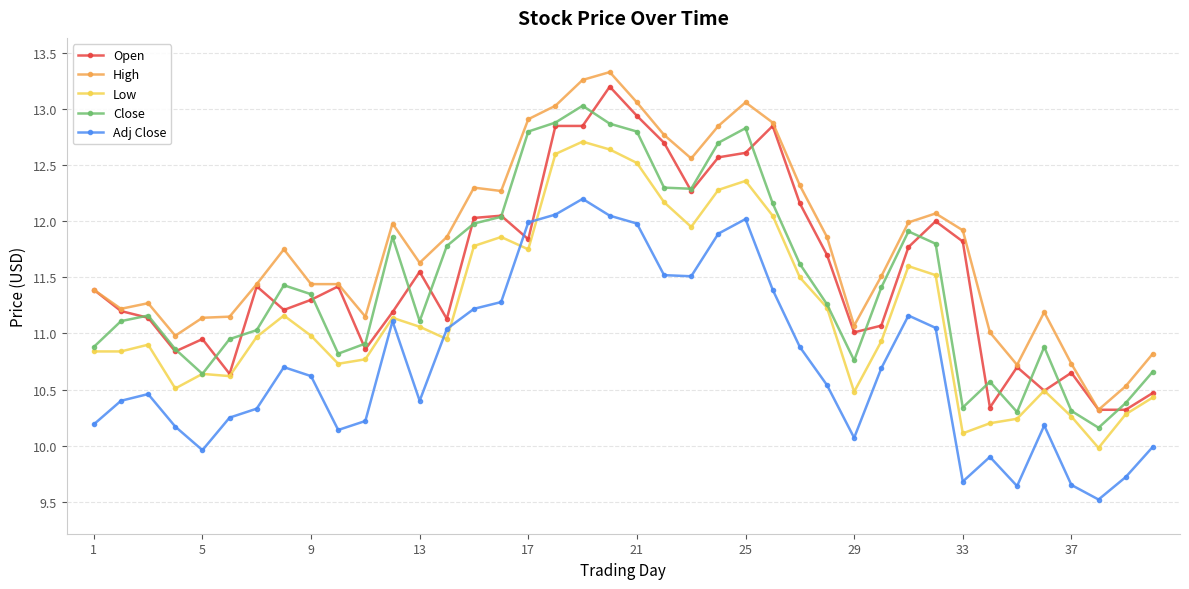

What is the lowest value of the Low series?

10.0